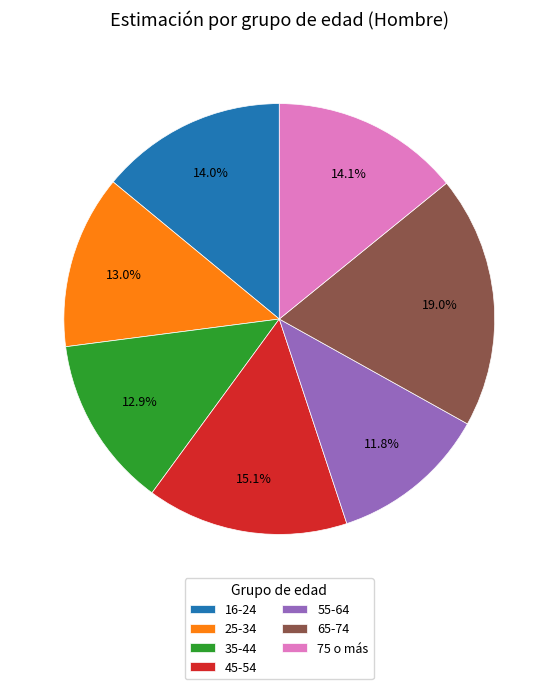

To the nearest percent, what is the difference between the largest and smallest slice percentages?

7%